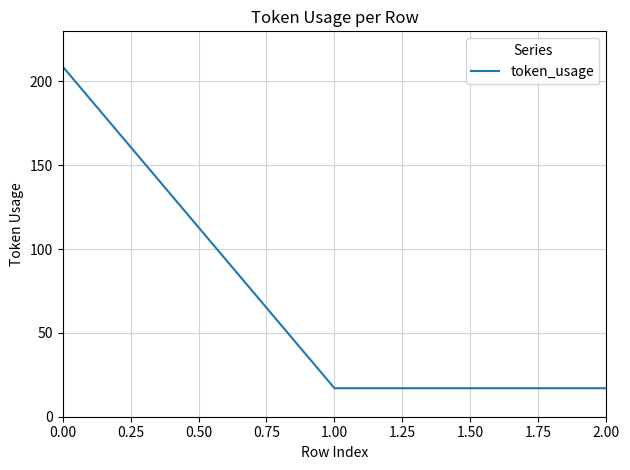

How many values are between 17 and 209?

3